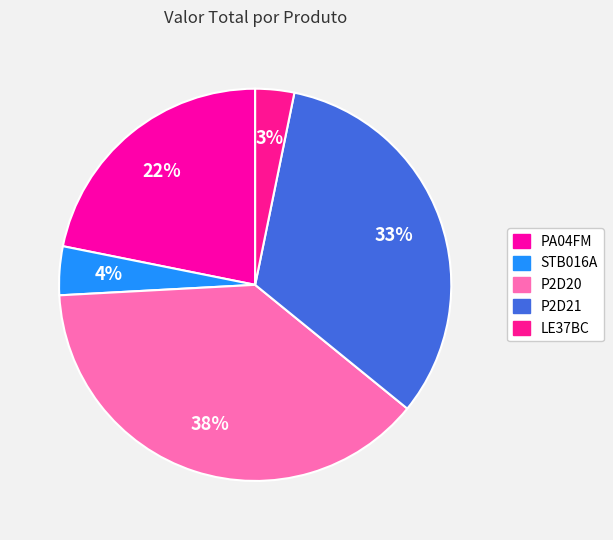

To the nearest percent, what is the average slice percentage?

20%